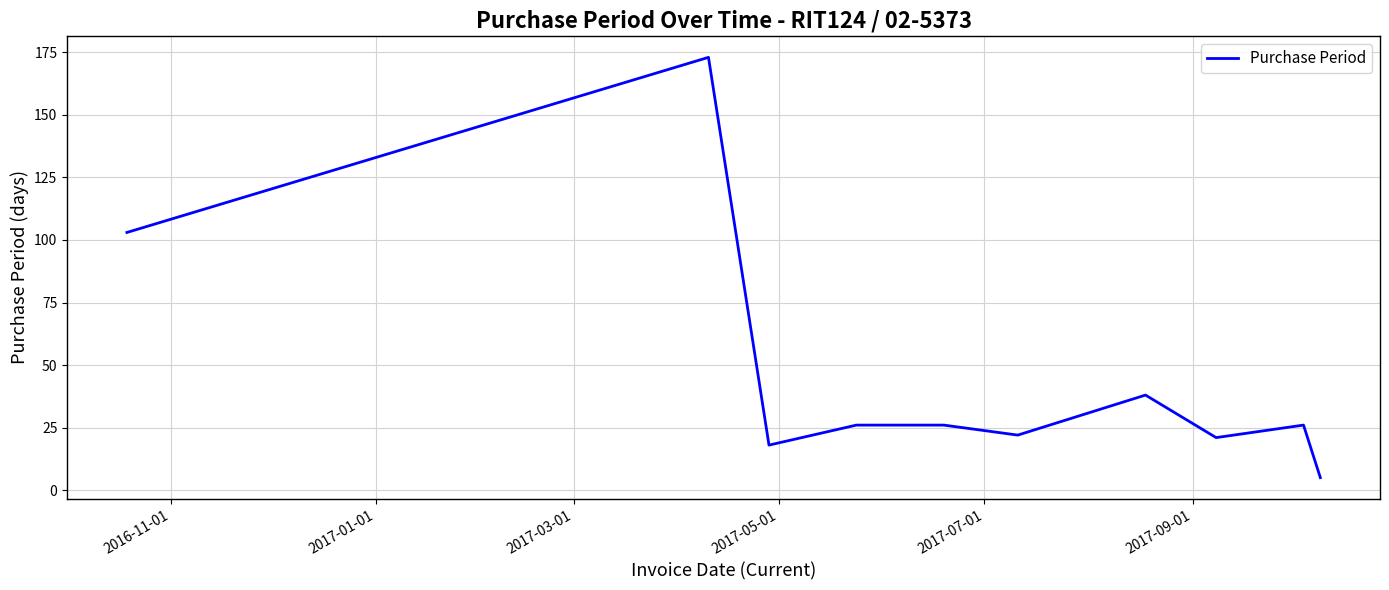

What is the difference between the maximum and minimum values?

168